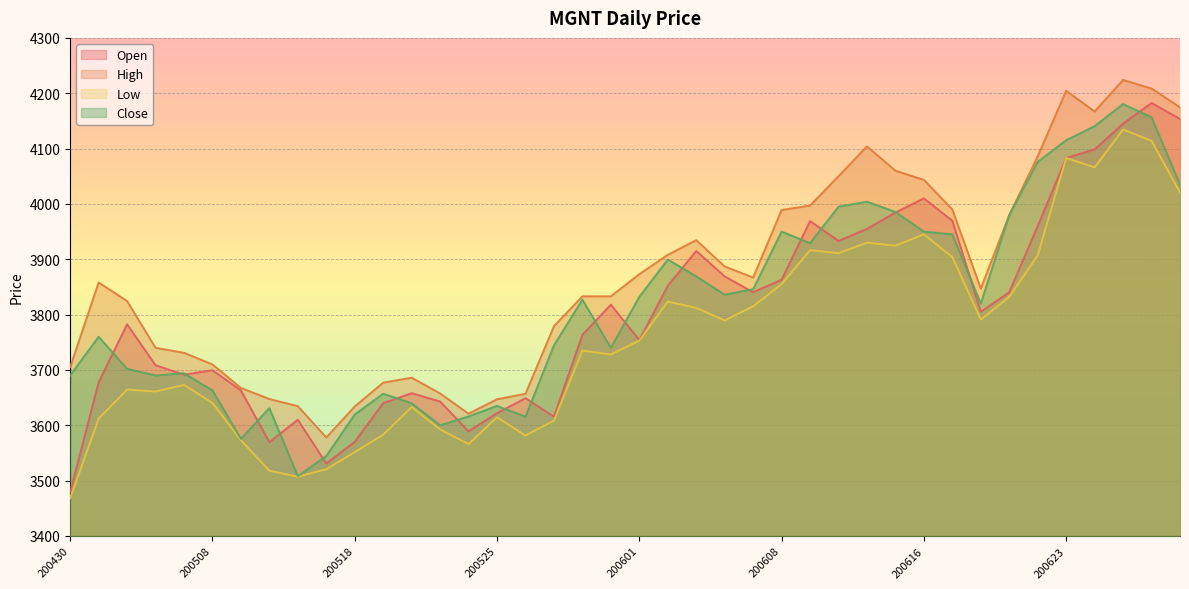

Rank the series by their maximum value, from lowest to highest.

Low, Close, Open, High